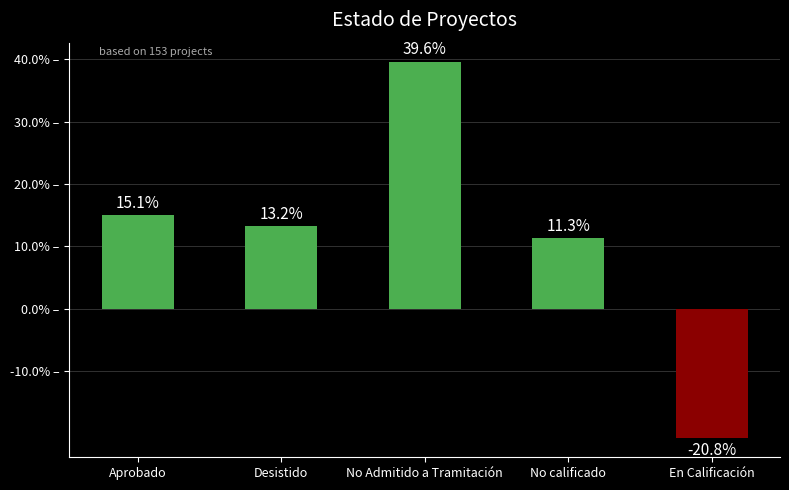

Rank the categories by value from lowest to highest.

En Calificación, No calificado, Desistido, Aprobado, No Admitido a Tramitación